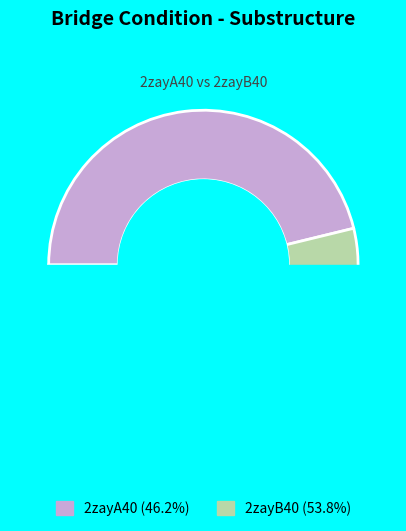

Which slice represents more than half of the pie?

2zayB40